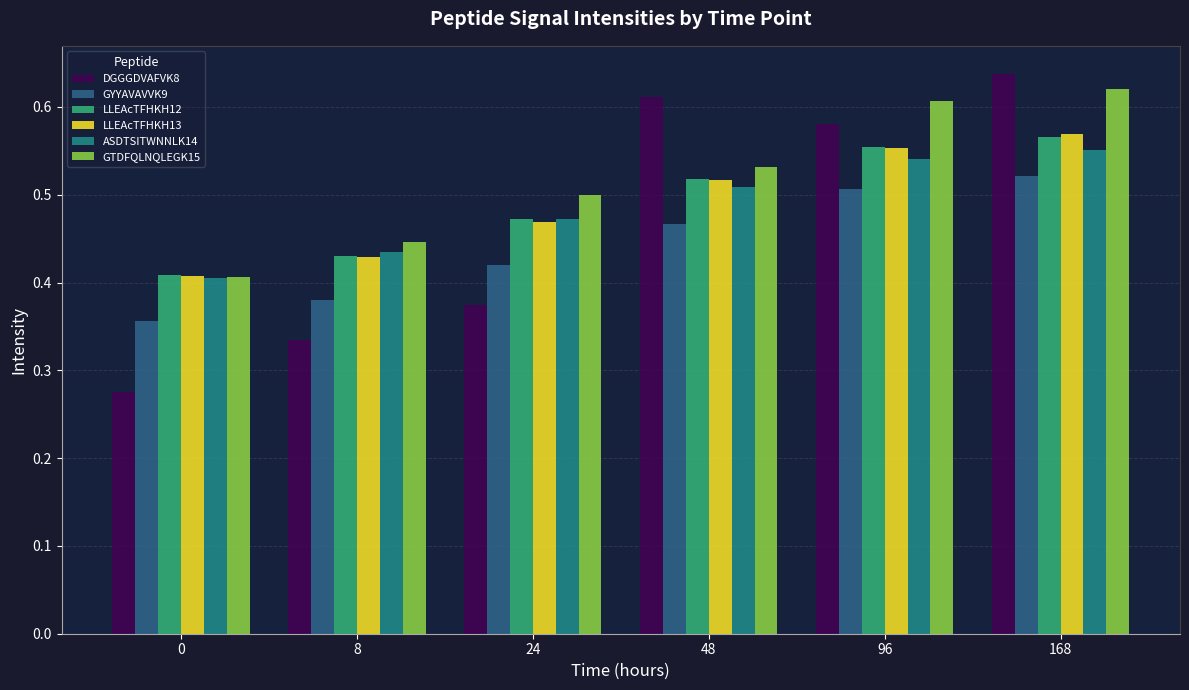

Which series has the largest range (max minus min)?

DGGGDVAFVK8